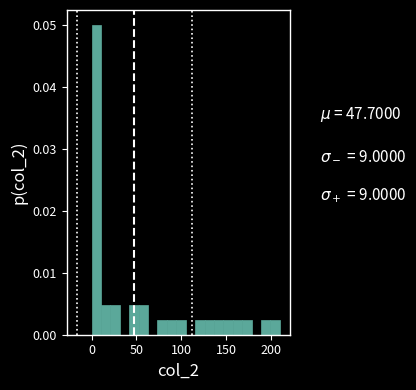

Read against the x-axis, roughly where is the centre of the tallest bar?

5